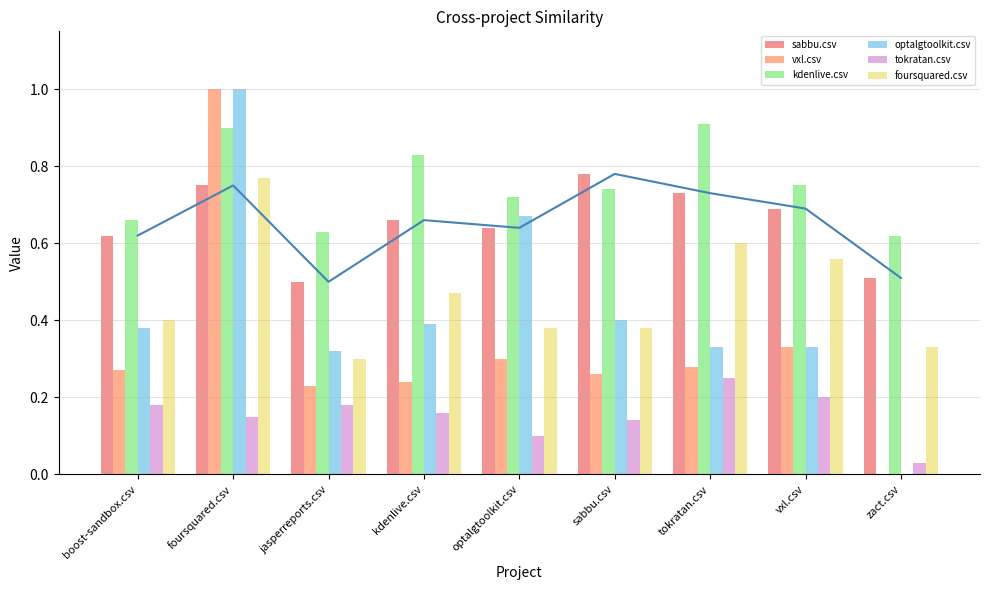

What is the spread (max minus min) of values at tokratan.csv?

0.7